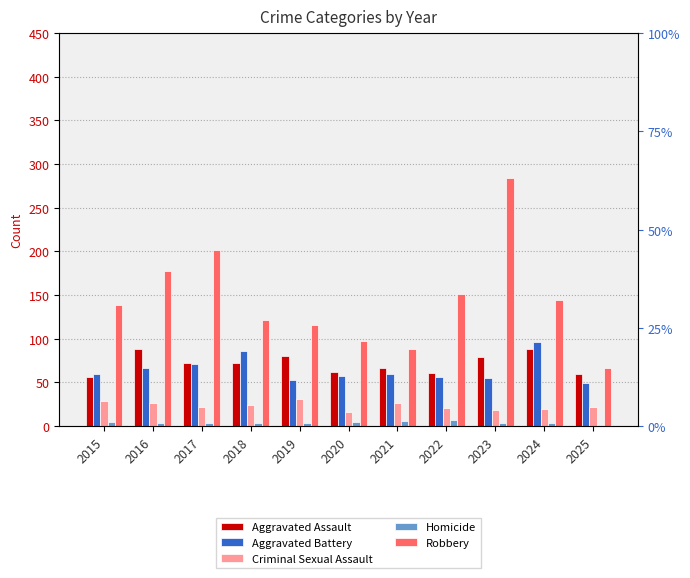

What is the highest value of the Criminal Sexual Assault series?

31